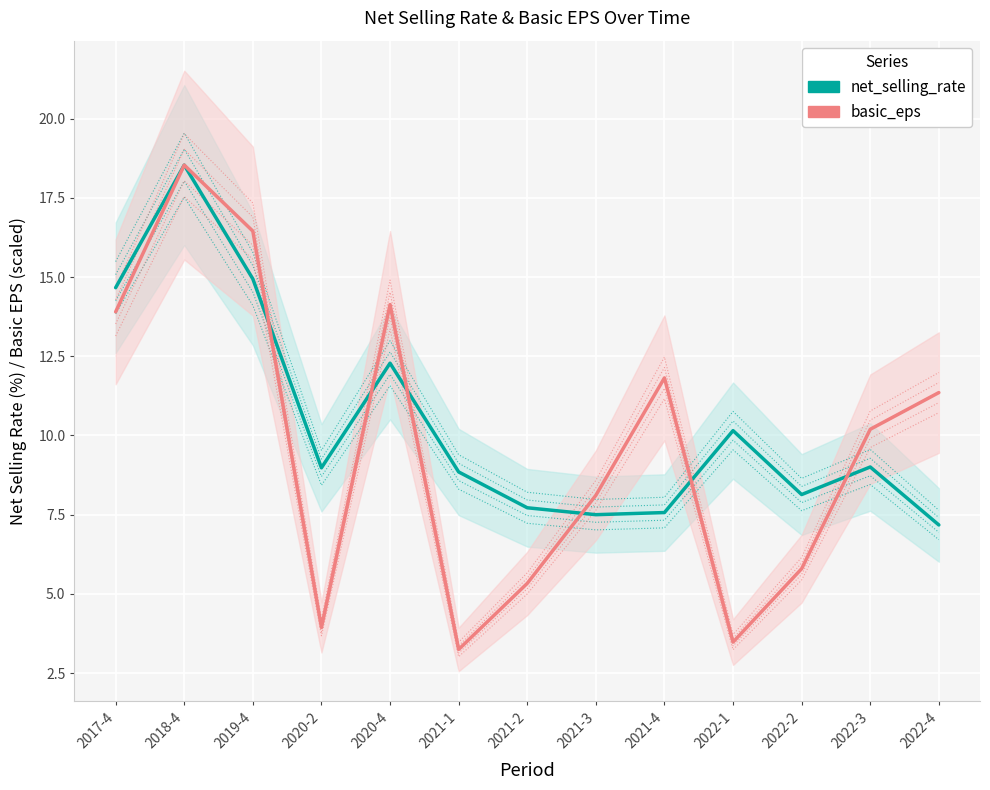

What is the total value across all series at 2022-3?

19.2